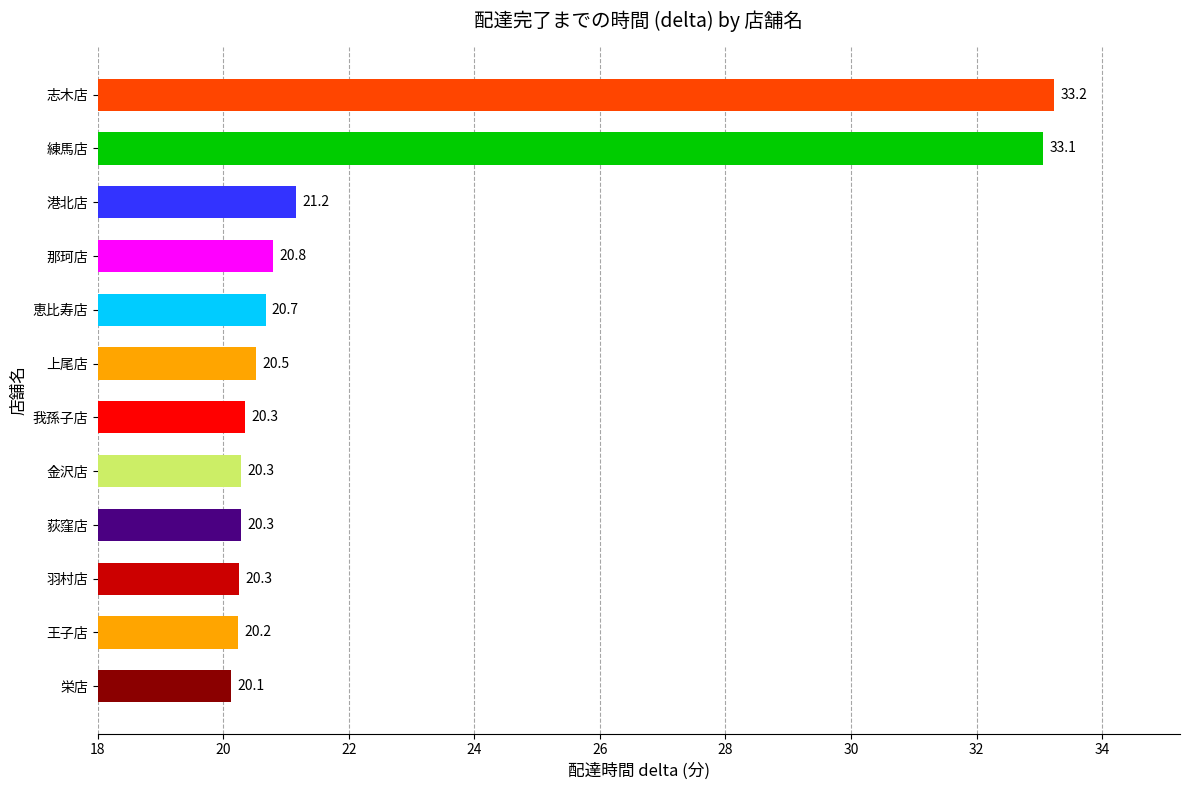

What is the average value?

22.6